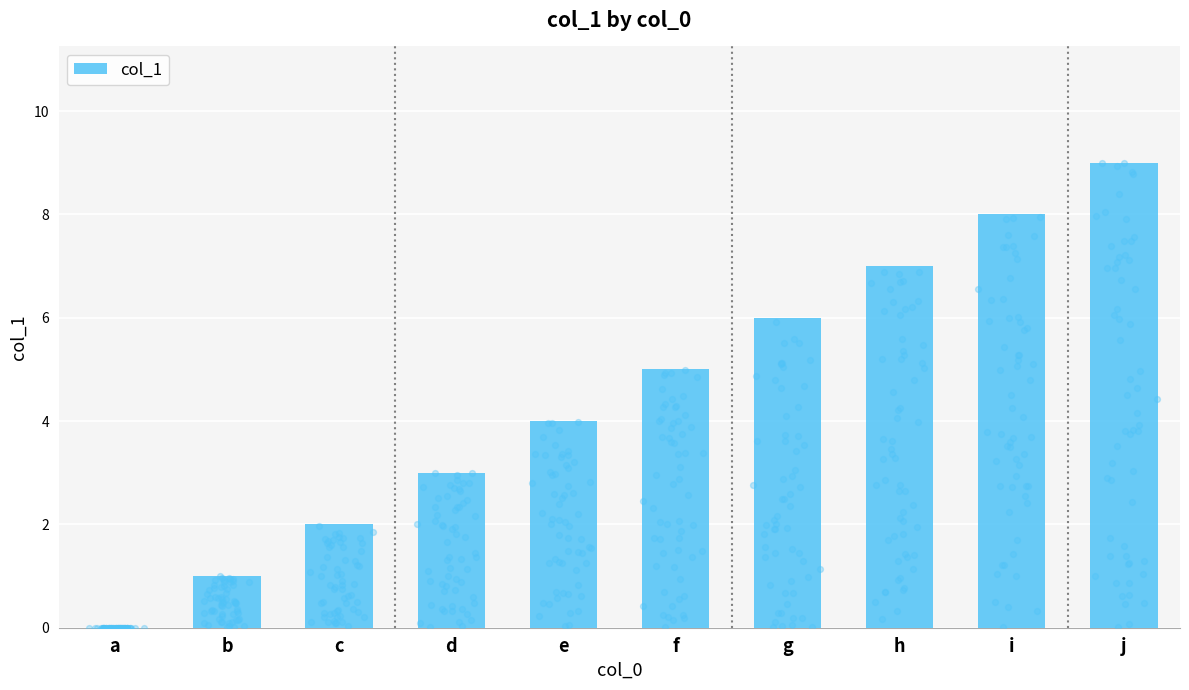

What is the change in value from e to f?

+1